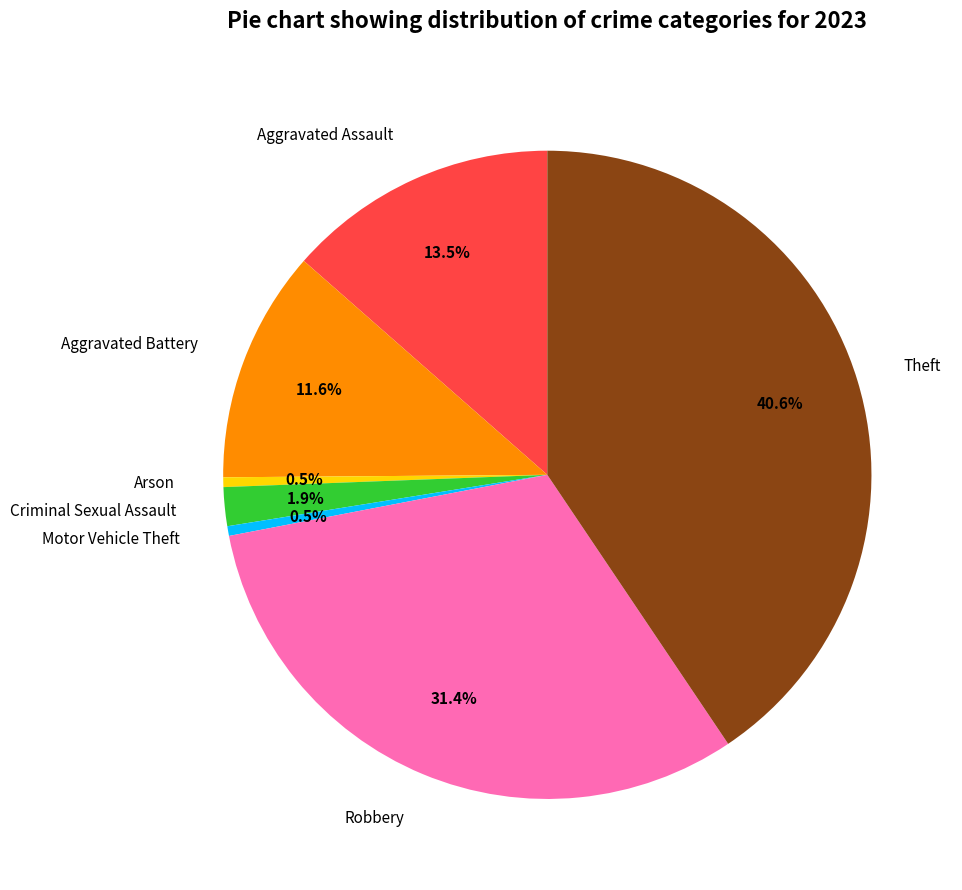

To the nearest percent, what is the difference between the largest and smallest slice percentages?

40%